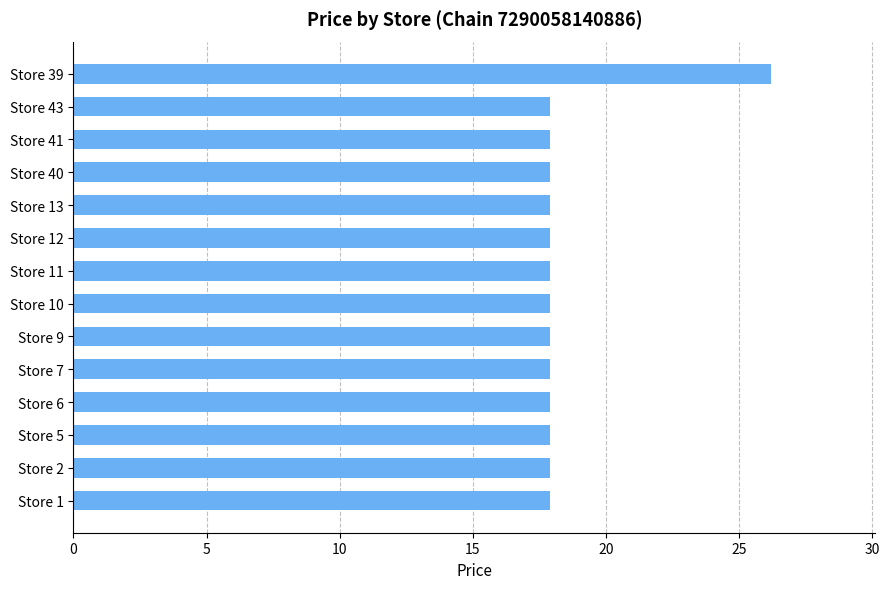

What is the minimum value shown in the chart?

17.9